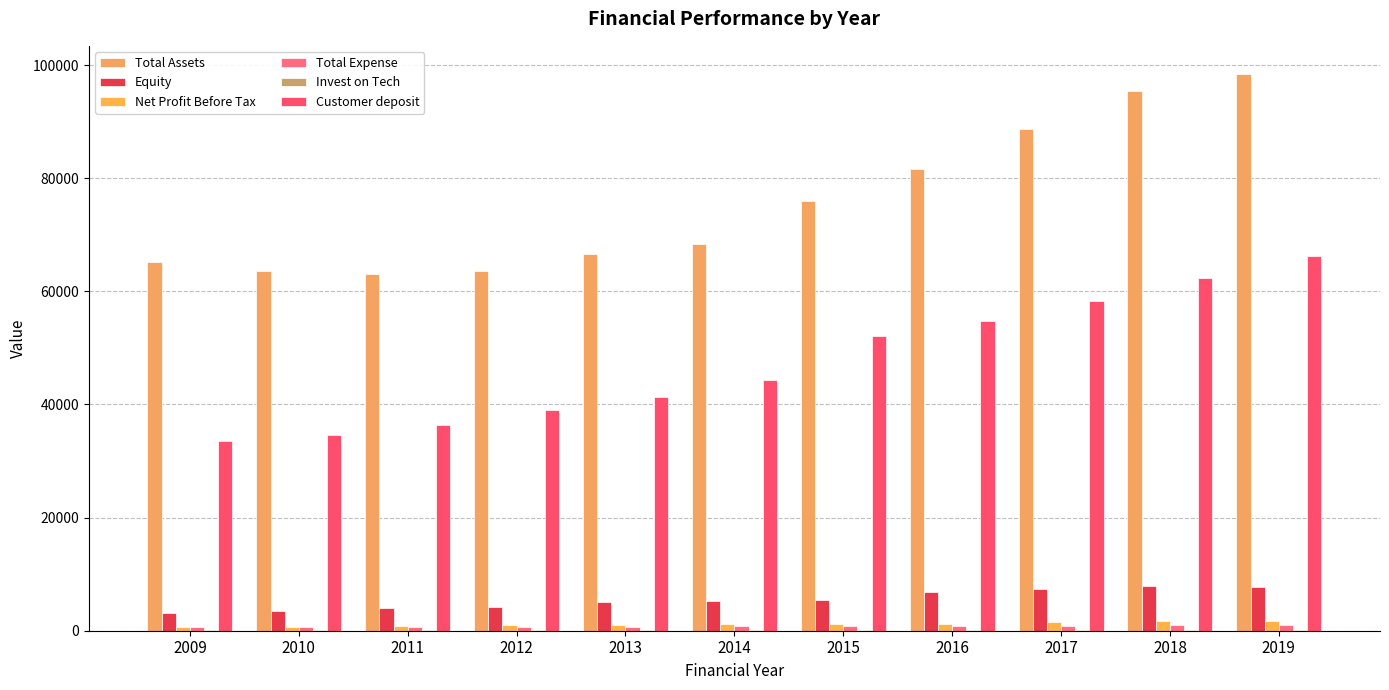

Is it true that Net Profit Before Tax equals 1148 at 2011?

False